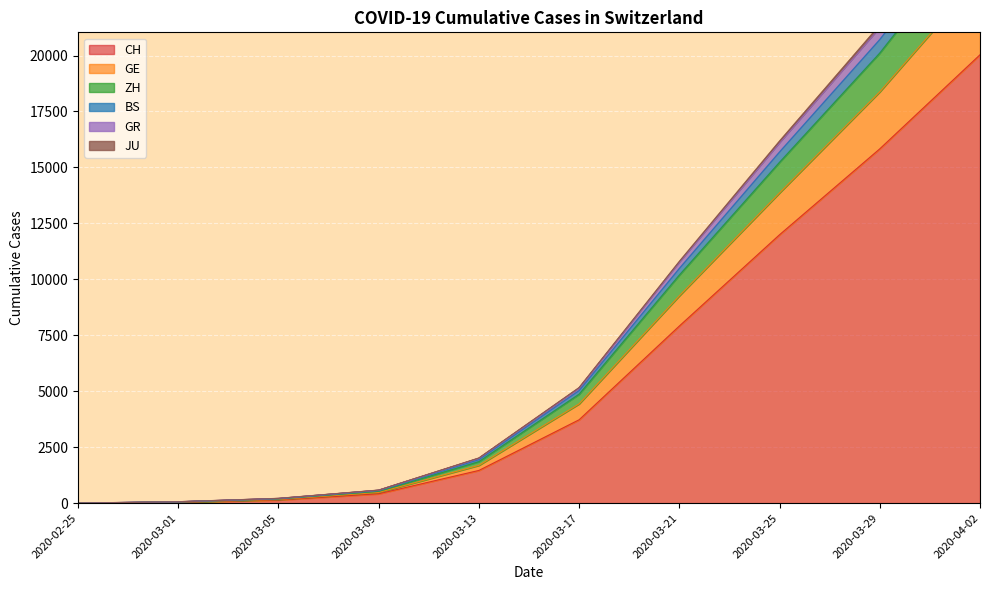

Reading left to right, extract all data points from this chart.

CH: 0	36	142	419	1463	3727	7915	11994	15831	20034
GE: 0	53	185	528	1853	4866	10187	15226	20105	25797
ZH: 0	54	193	556	1945	5030	10484	15688	20710	26511
BS: 0	61	211	581	2015	5160	10796	16173	21356	27282
GR: 0	60	207	574	1998	5131	10742	16081	21229	27133
JU: 0	46	162	479	1690	4437	9265	13864	18378	23503